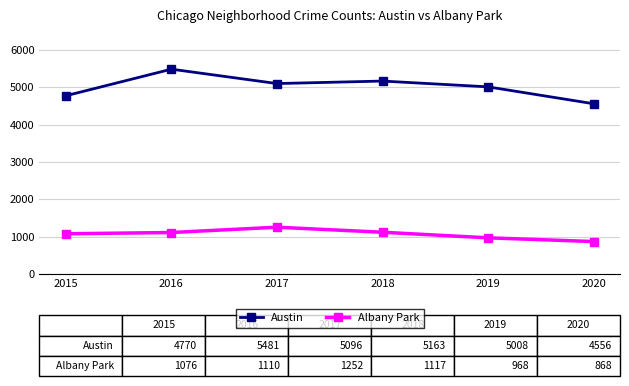

At which label does Austin reach its minimum?

2020